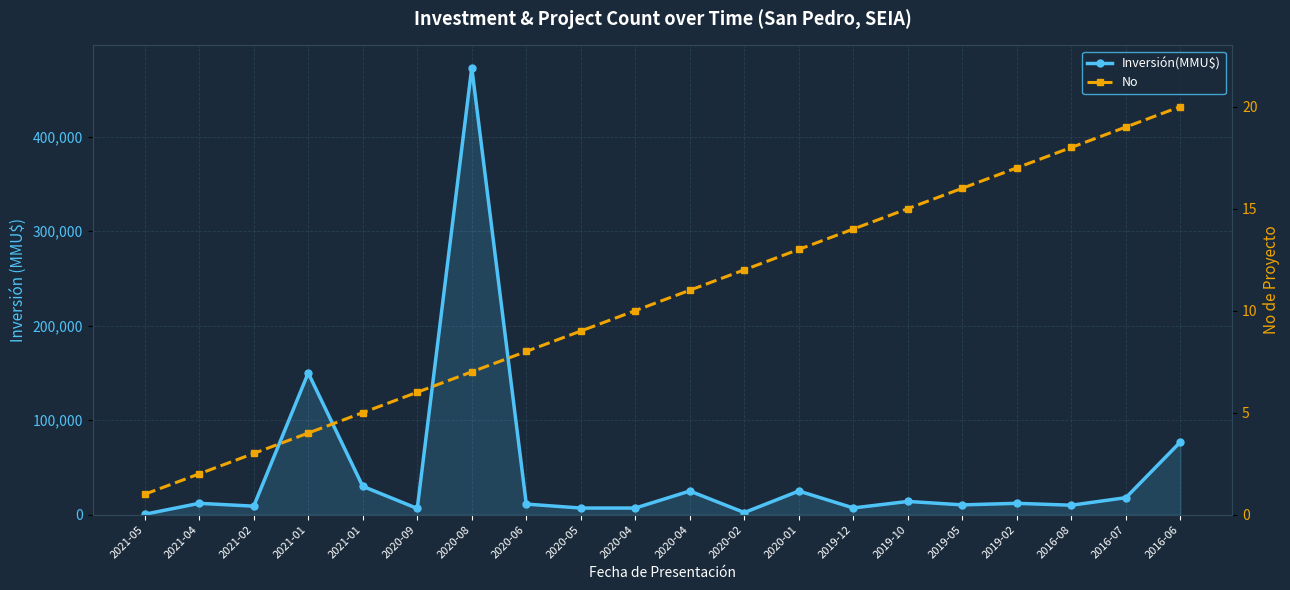

Reading left to right, list all the values displayed in this chart.

Inversión(MMU$): 2021-05=440	2021-04=12000	2021-02=9000	2021-01=150000	2021-01=30000	2020-09=6565	2020-08=473000	2020-06=11200	2020-05=7000	2020-04=7000	2020-04=25000	2020-02=2250	2020-01=25000	2019-12=7100	2019-10=14000	2019-05=10360	2019-02=12000	2016-08=10000	2016-07=18000	2016-06=77000
No: 2021-05=1	2021-04=2	2021-02=3	2021-01=4	2021-01=5	2020-09=6	2020-08=7	2020-06=8	2020-05=9	2020-04=10	2020-04=11	2020-02=12	2020-01=13	2019-12=14	2019-10=15	2019-05=16	2019-02=17	2016-08=18	2016-07=19	2016-06=20